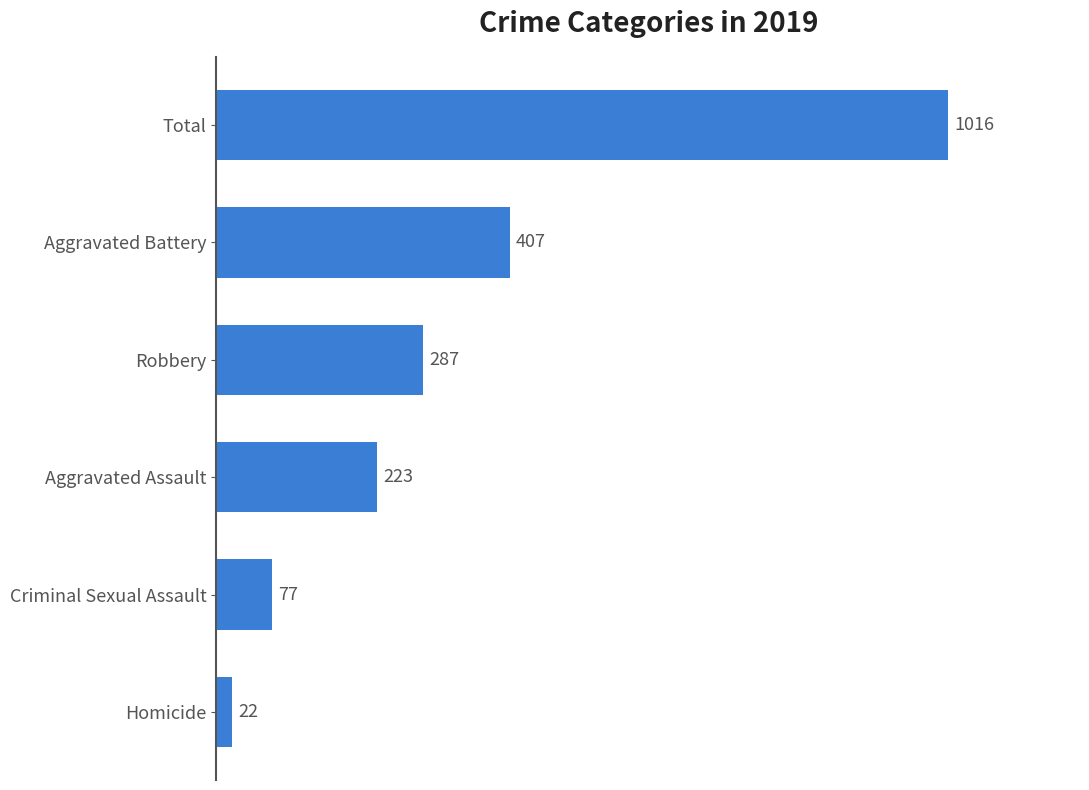

Which has a higher value, Criminal Sexual Assault or Total?

Total